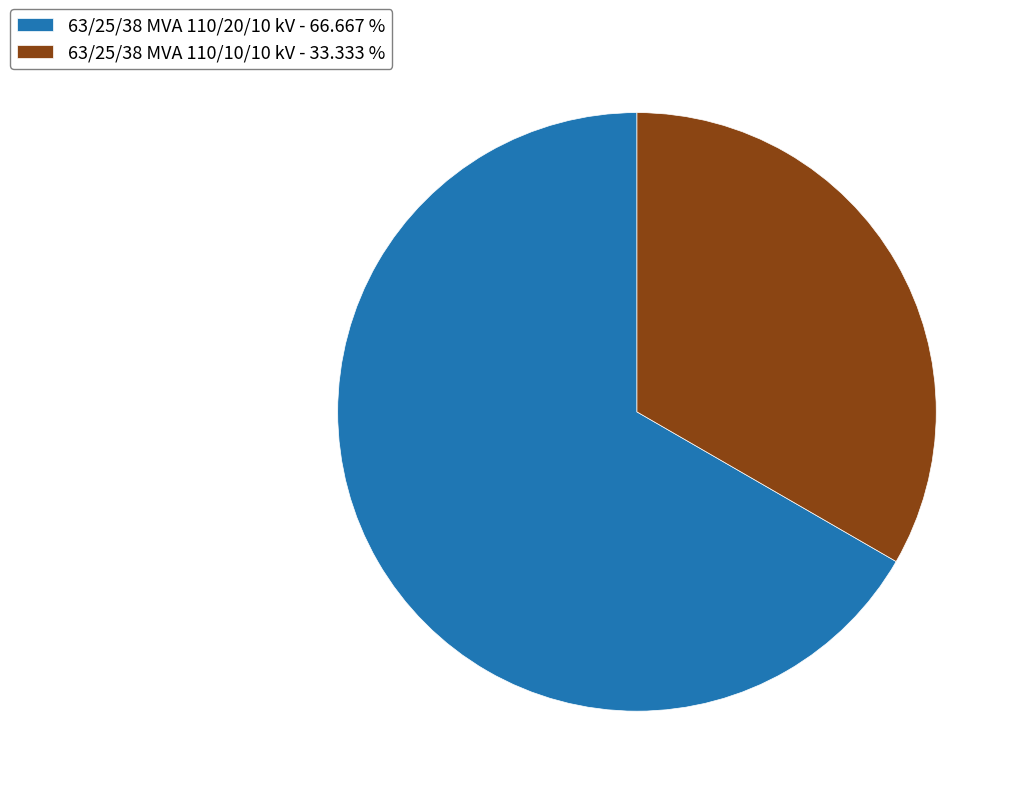

What is the smallest slice in the pie chart?

63/25/38 MVA 110/10/10 kV